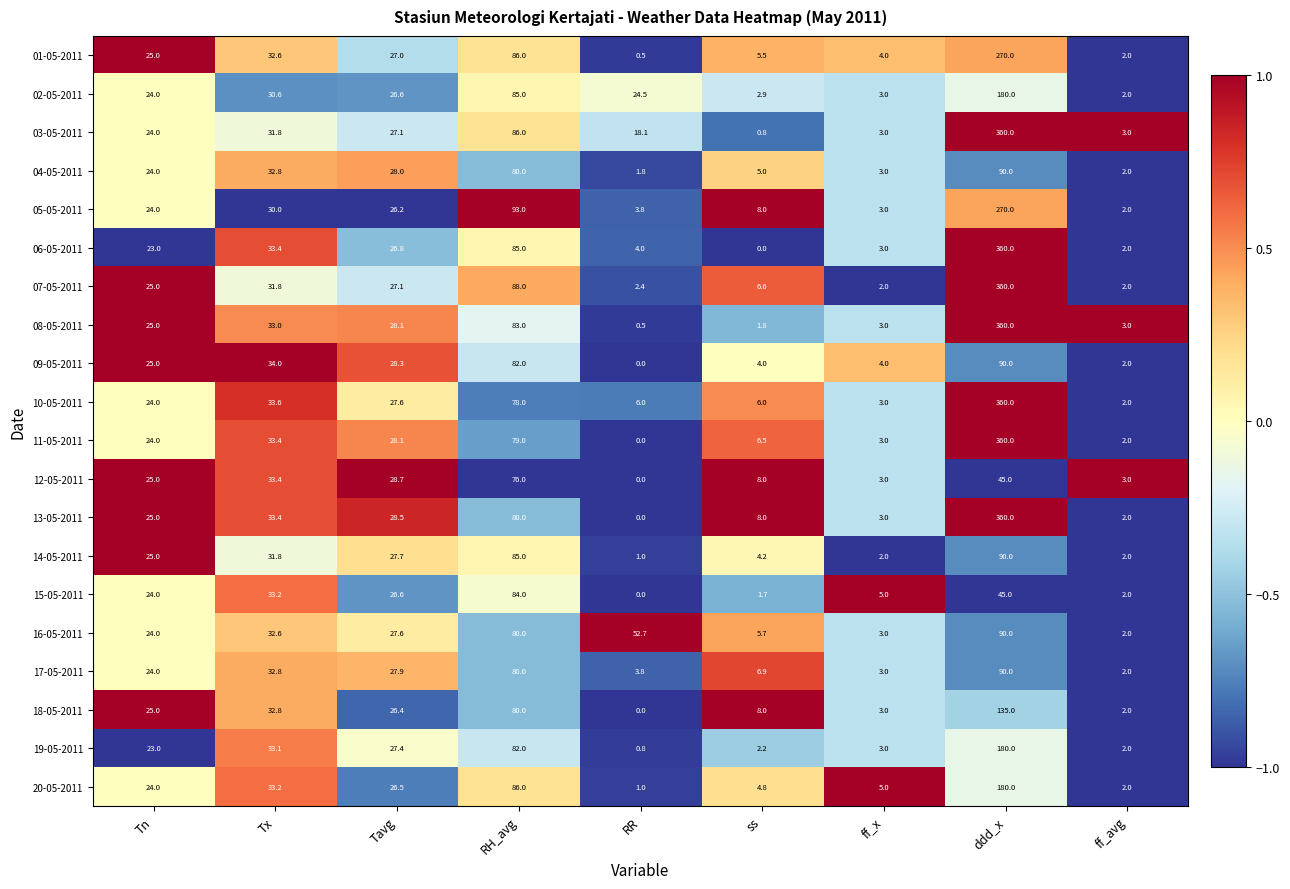

Between Tn and RR, which series saw the biggest shift?

16-05-2011